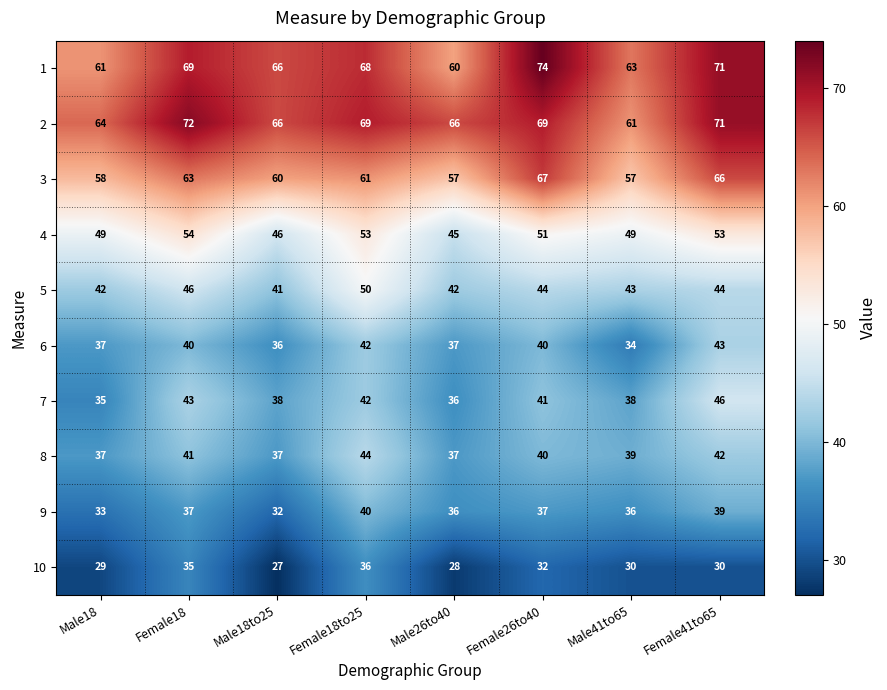

Which category has the lowest value across all series?

Male18to25